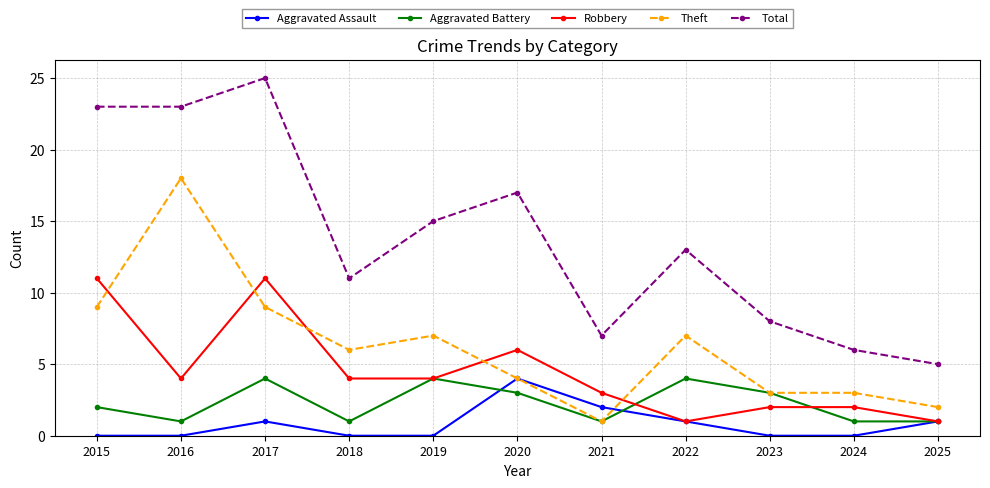

At how many categories does at least one series exceed 22?

3